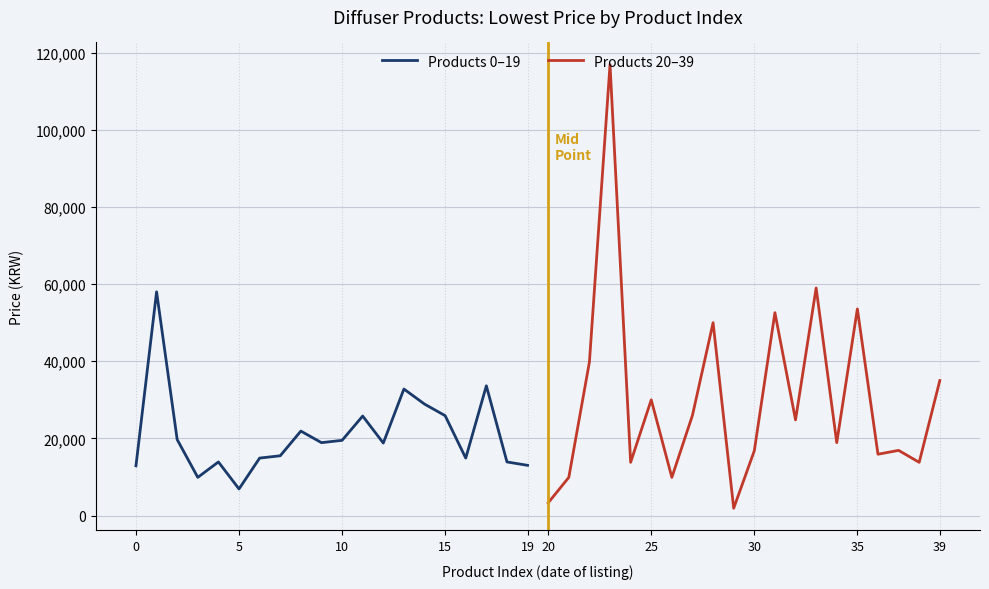

After their last crossing, which series has the higher values: Products 20–39 or Products 0–19?

Products 20–39